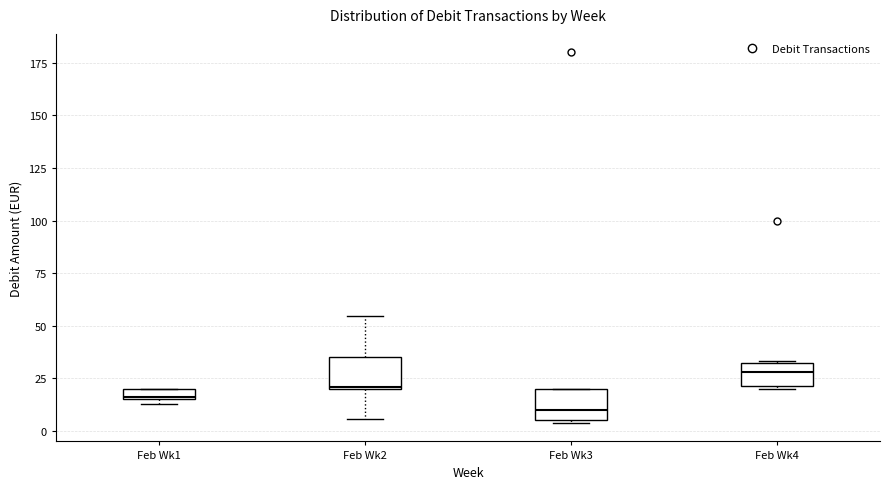

Which box has the lowest median line?

Feb Wk3